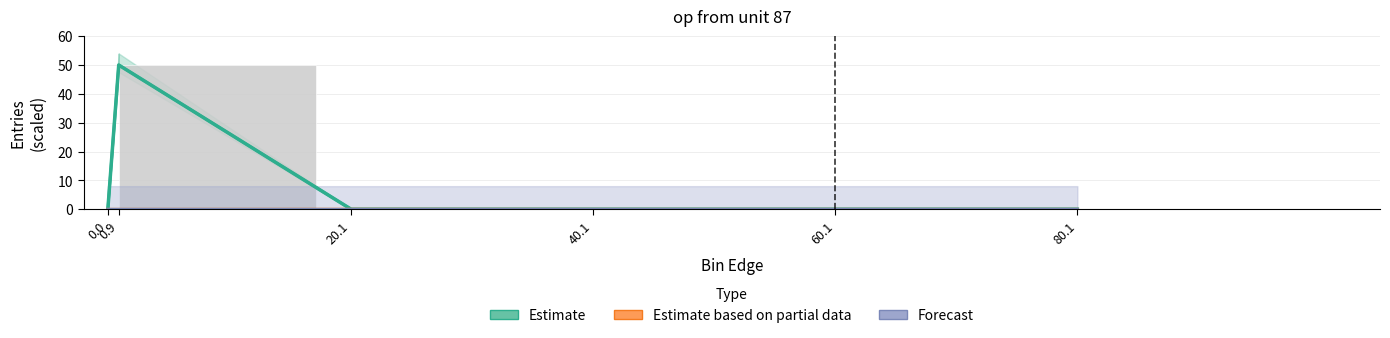

How many values in Estimate are above zero?

1